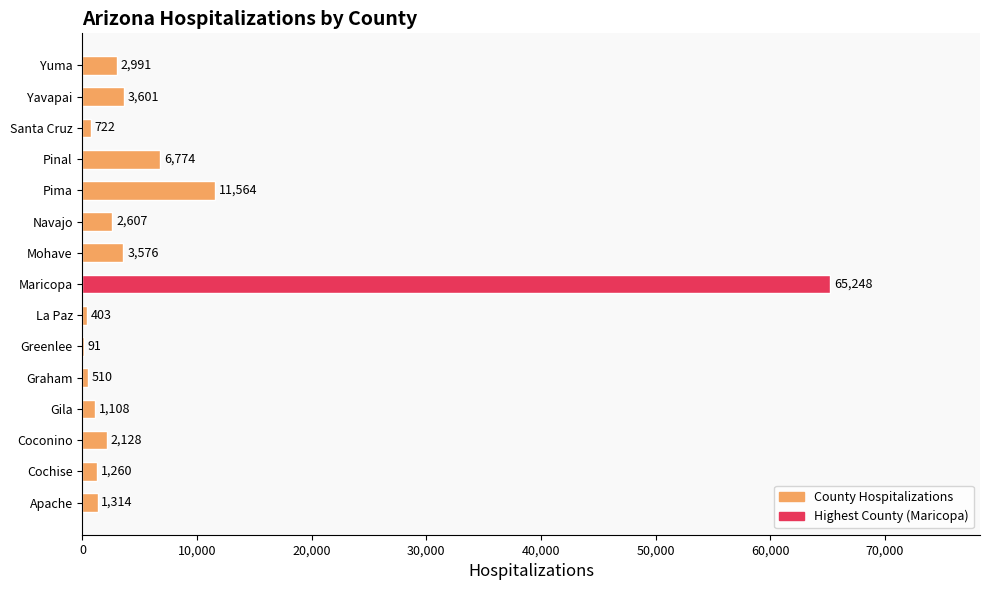

What is the sum of all values?

103897